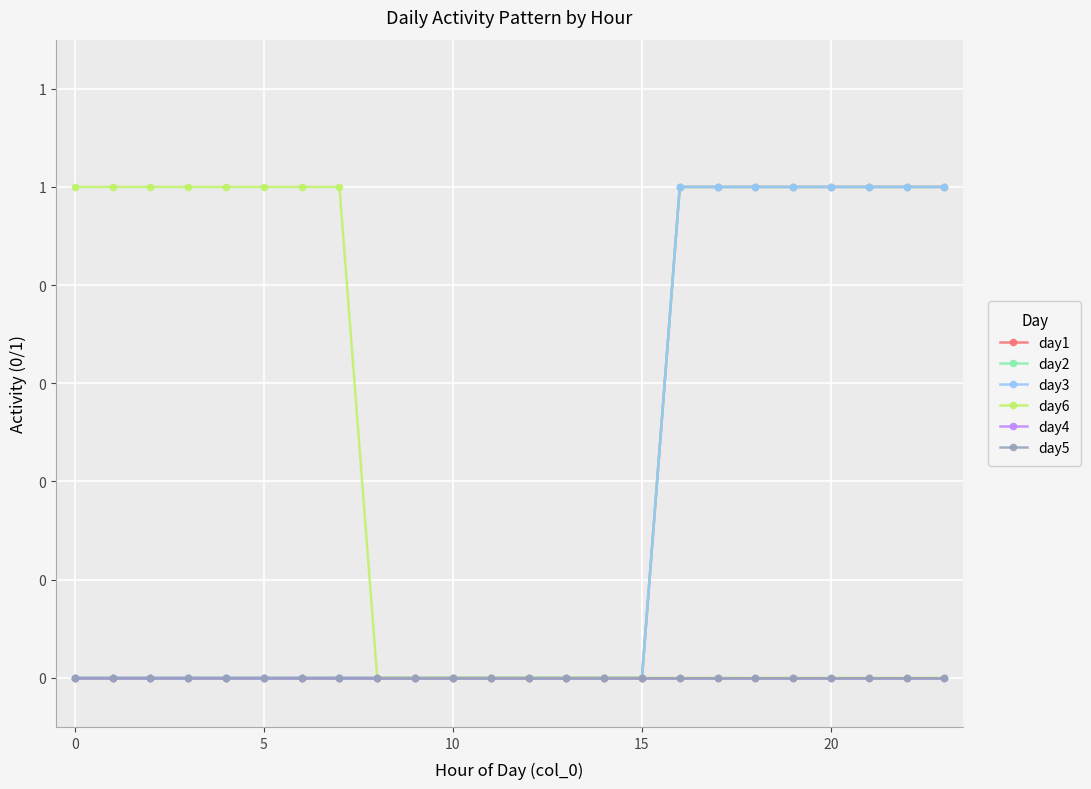

Is this an area chart (filled region under the line)?

No